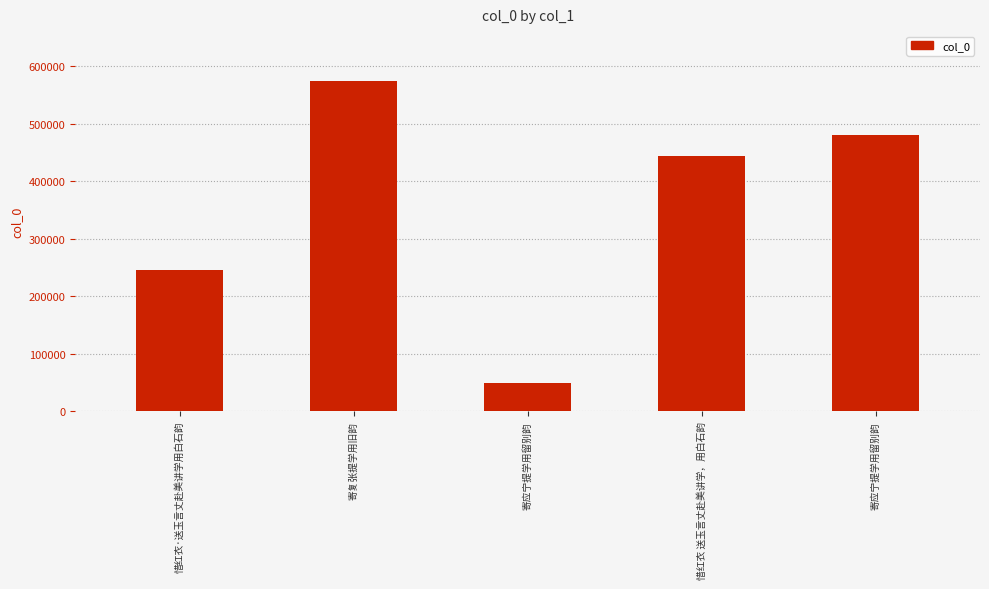

What is the ratio of the value at 惜红衣·送玉言丈赴美讲学用白石韵 to the value at 寄应宁提学用留别韵?

5.1